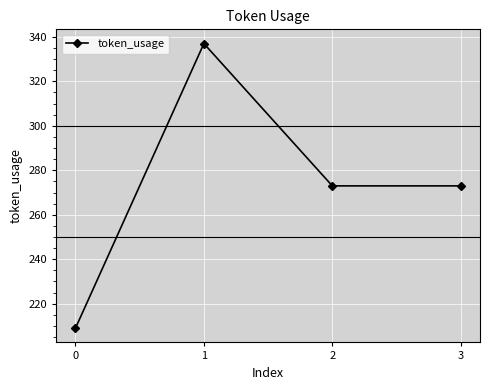

Where is the first local maximum?

1